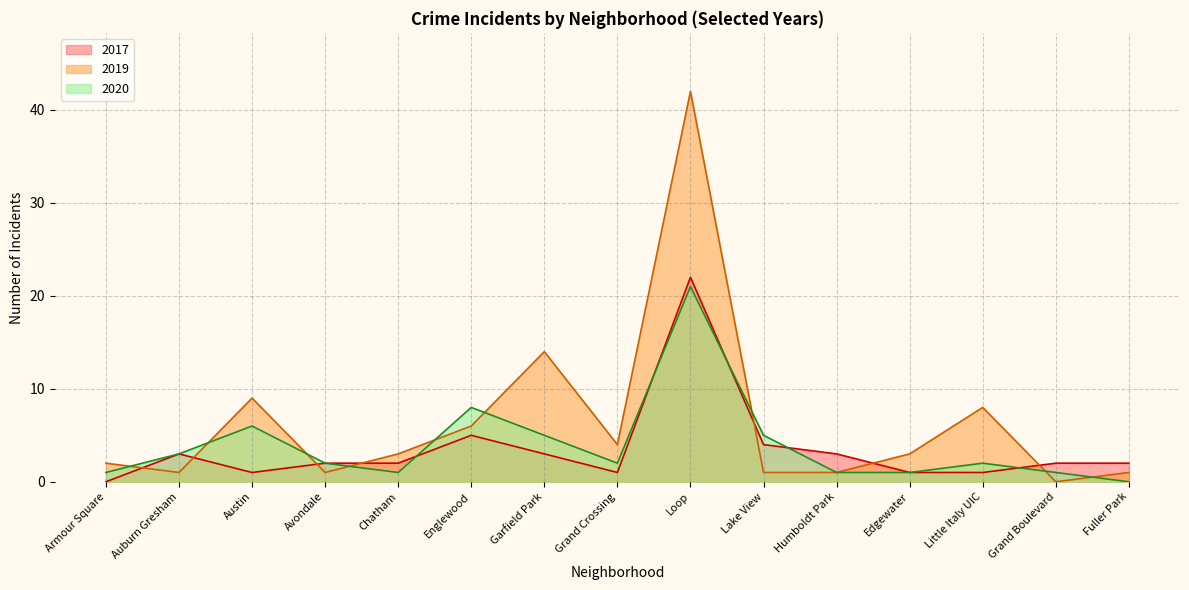

How many times do 2019 and 2017 cross each other?

7